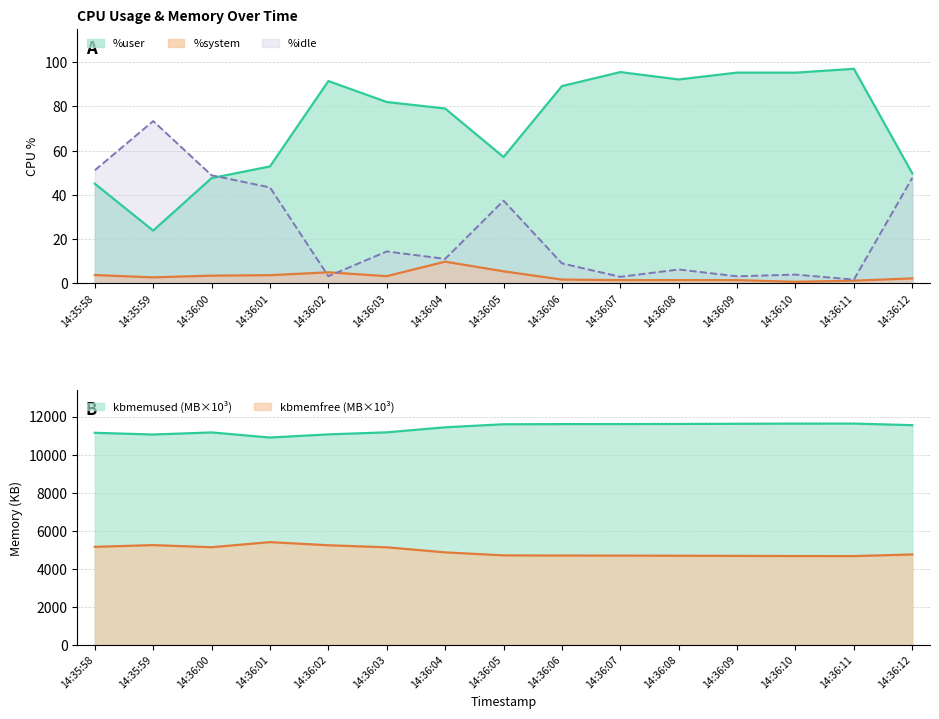

In %system, how many points are lower than both neighbors (excluding endpoints)?

4